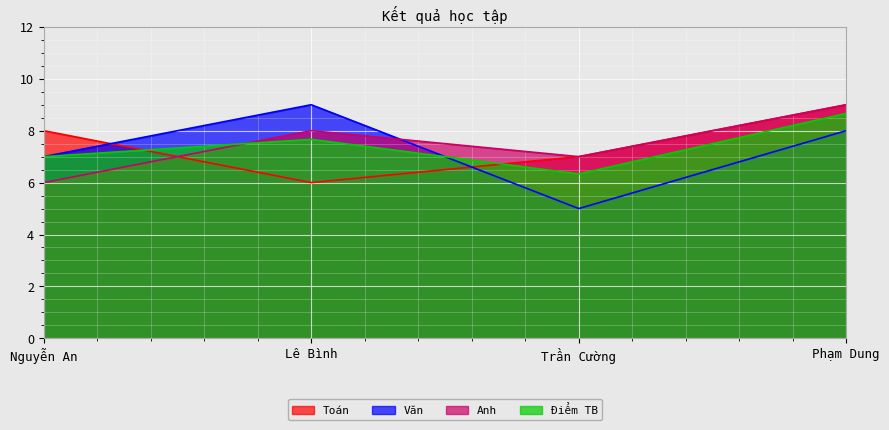

Between Nguyễn An and Trần Cường, which series saw the biggest shift?

Văn